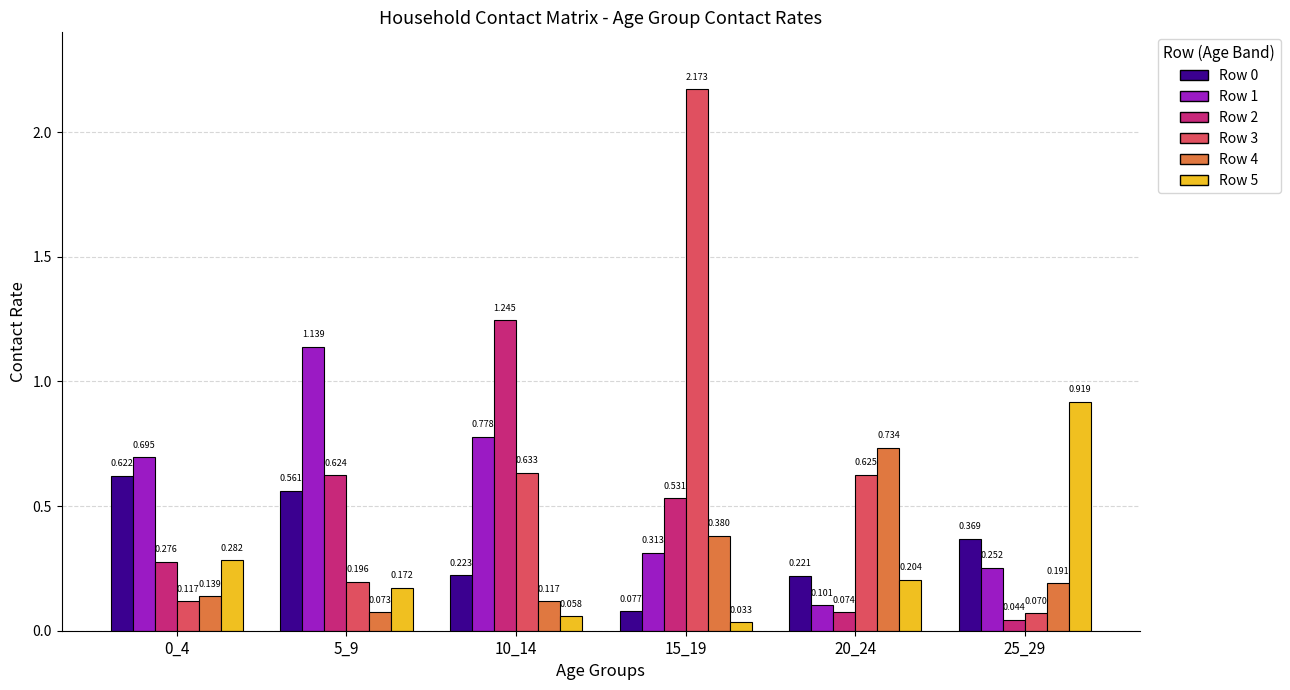

Is the value of Row 3 at 20_24 greater than the value of Row 0 at 5_9?

Yes